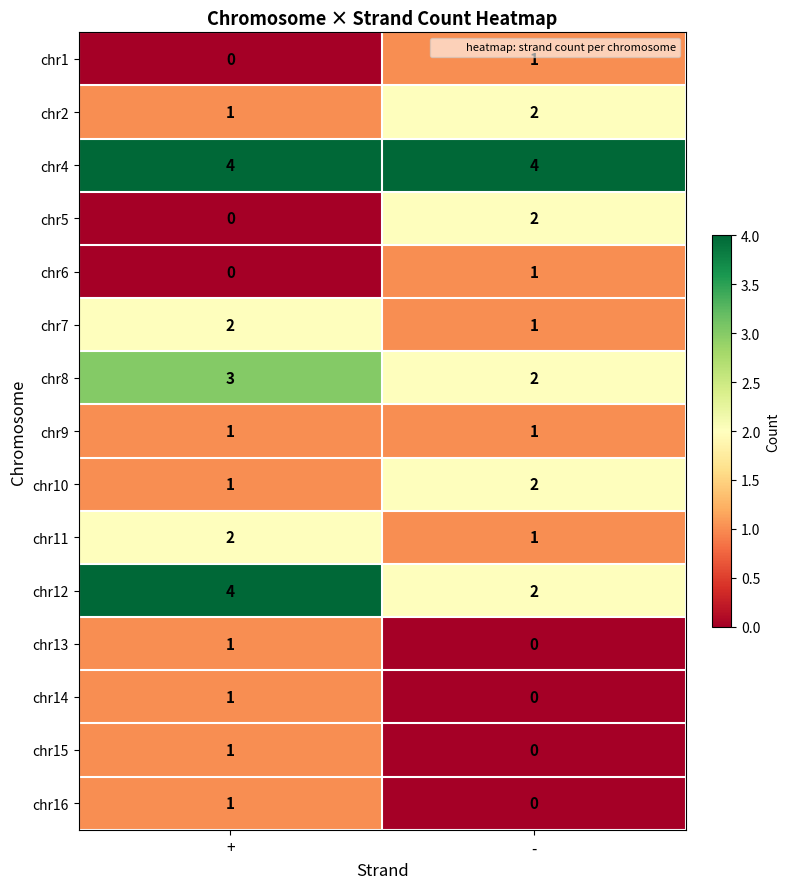

At which label is chr13 closest to 0?

-